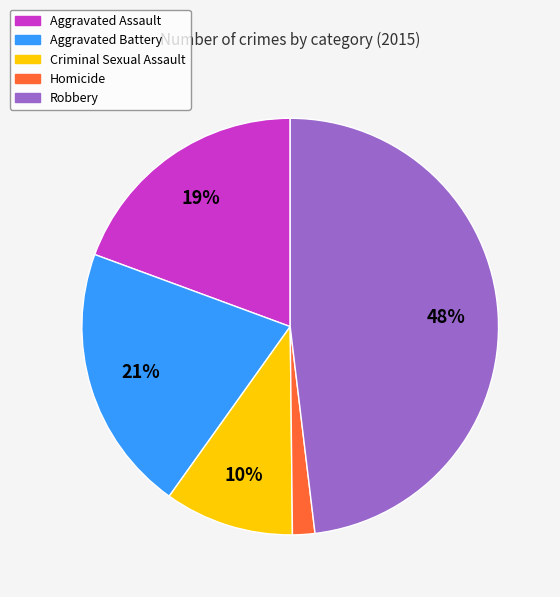

How many segments does this pie chart have?

5